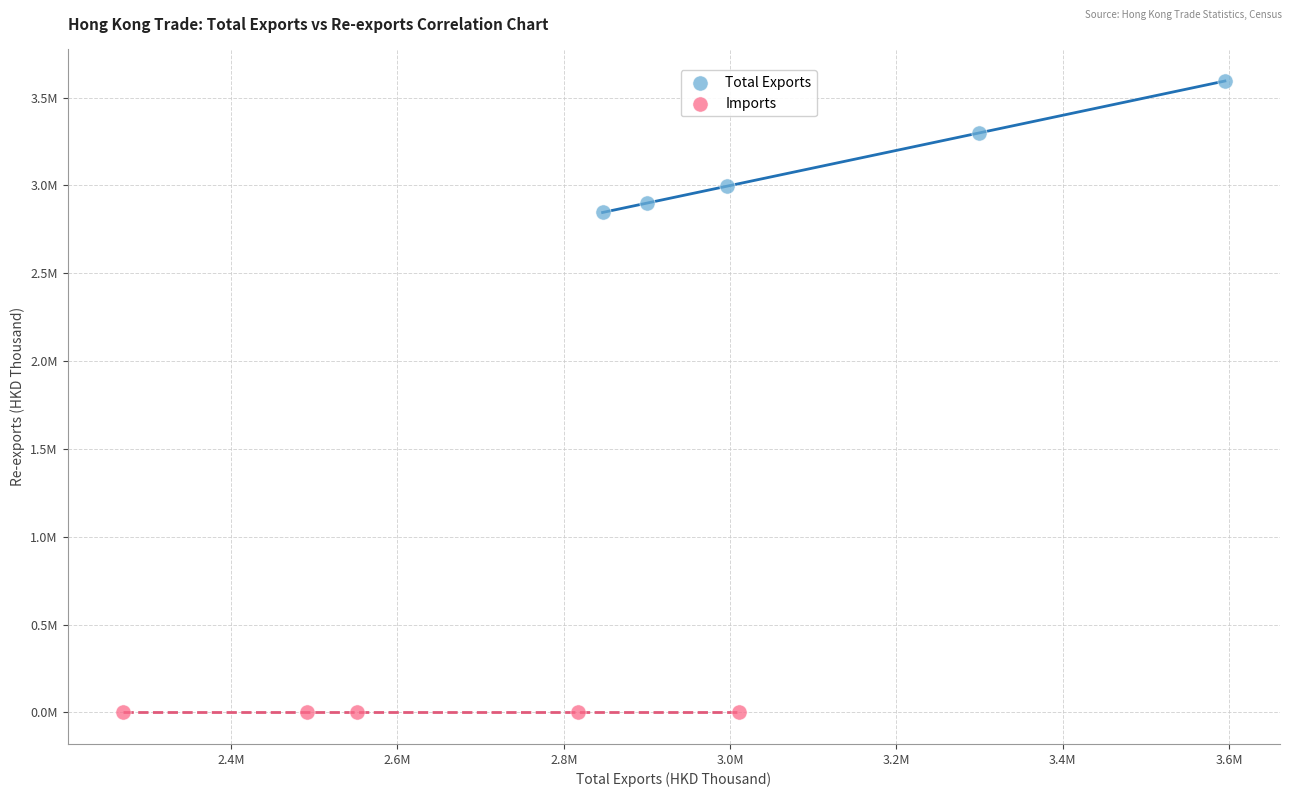

Which series reaches the minimum Y coordinate?

Imports